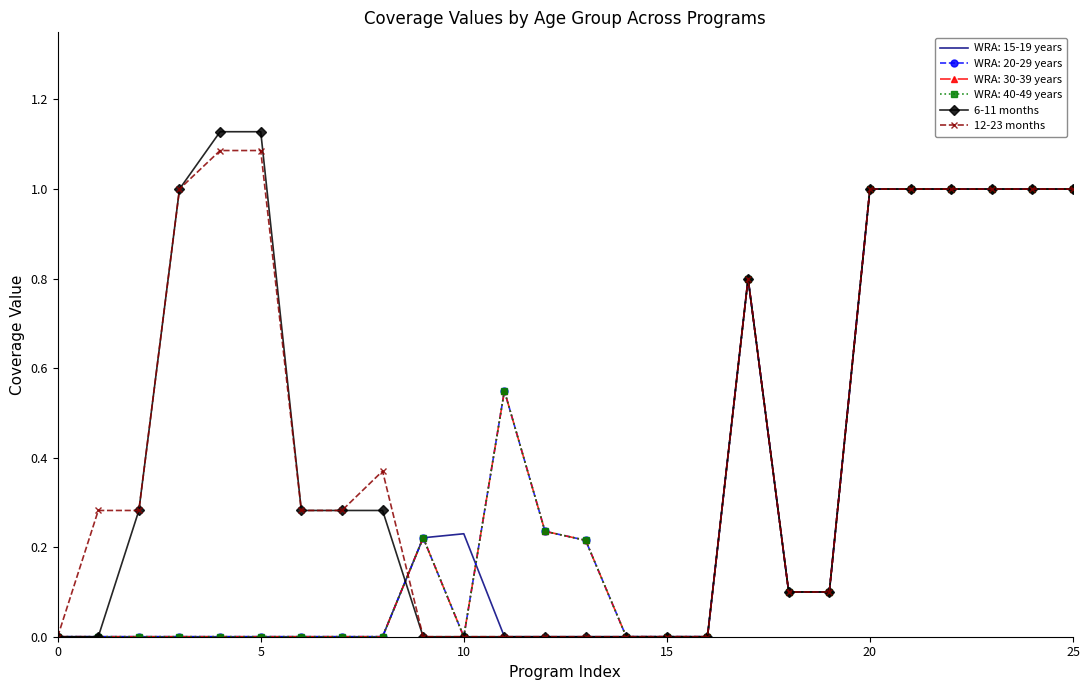

Which series has the widest spread of values?

6-11 months